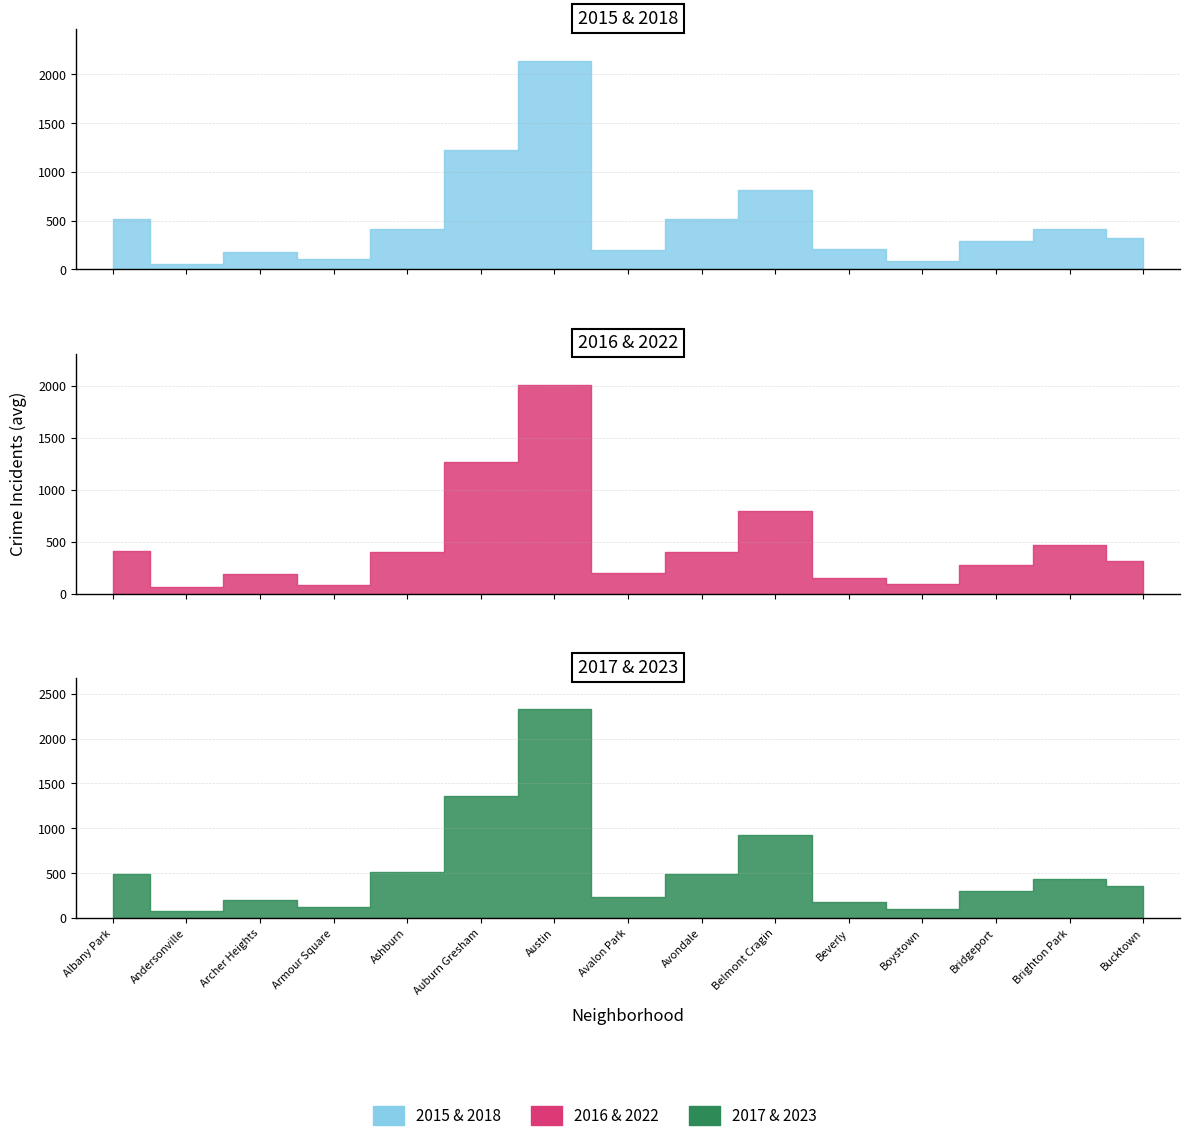

Where do 2016 and 2017 first cross each other?

Bridgeport and Brighton Park